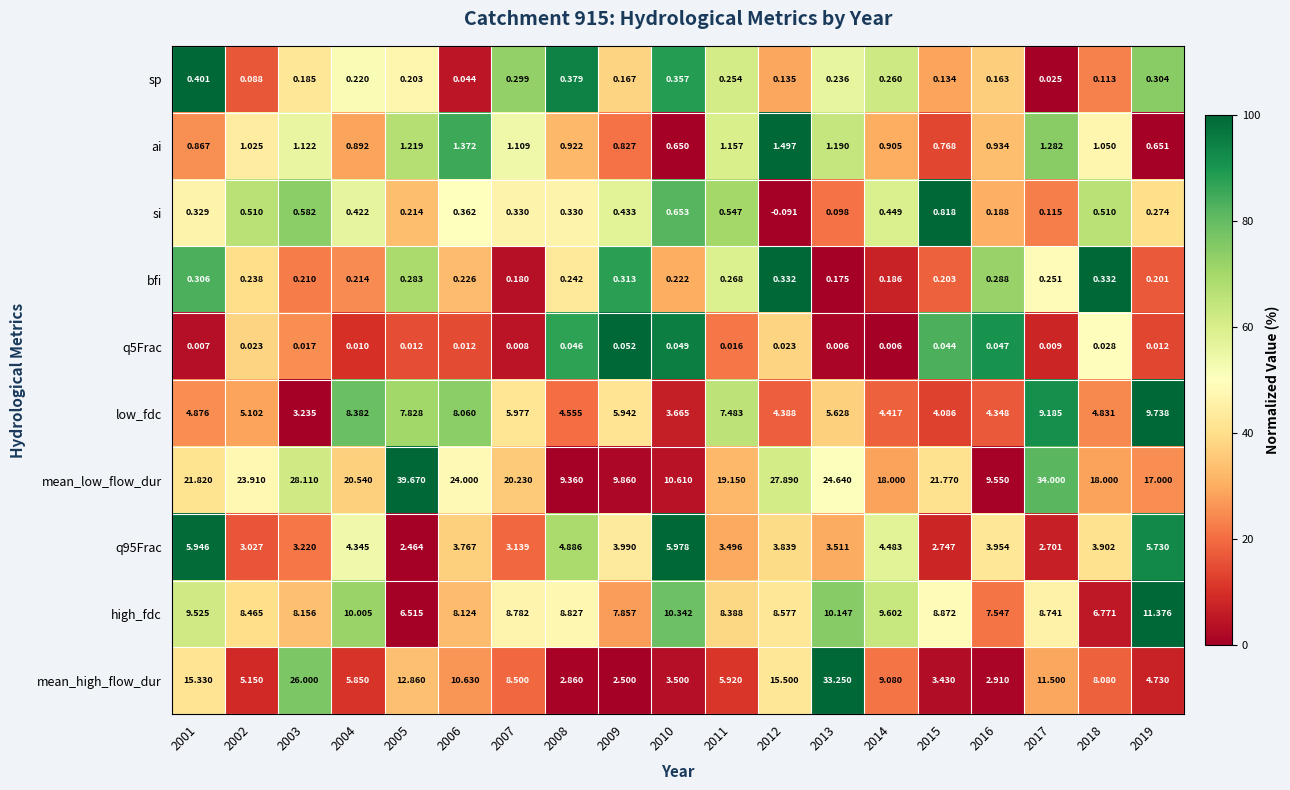

Which series has the widest spread of values?

mean_high_flow_dur